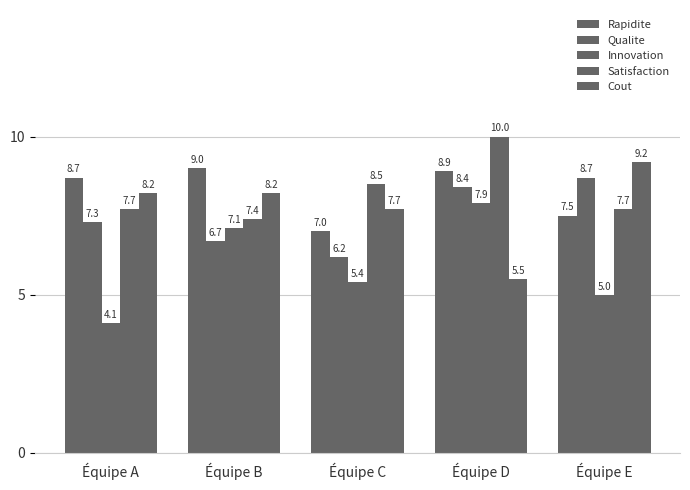

Where is Rapidite nearest to the value 8?

Équipe E